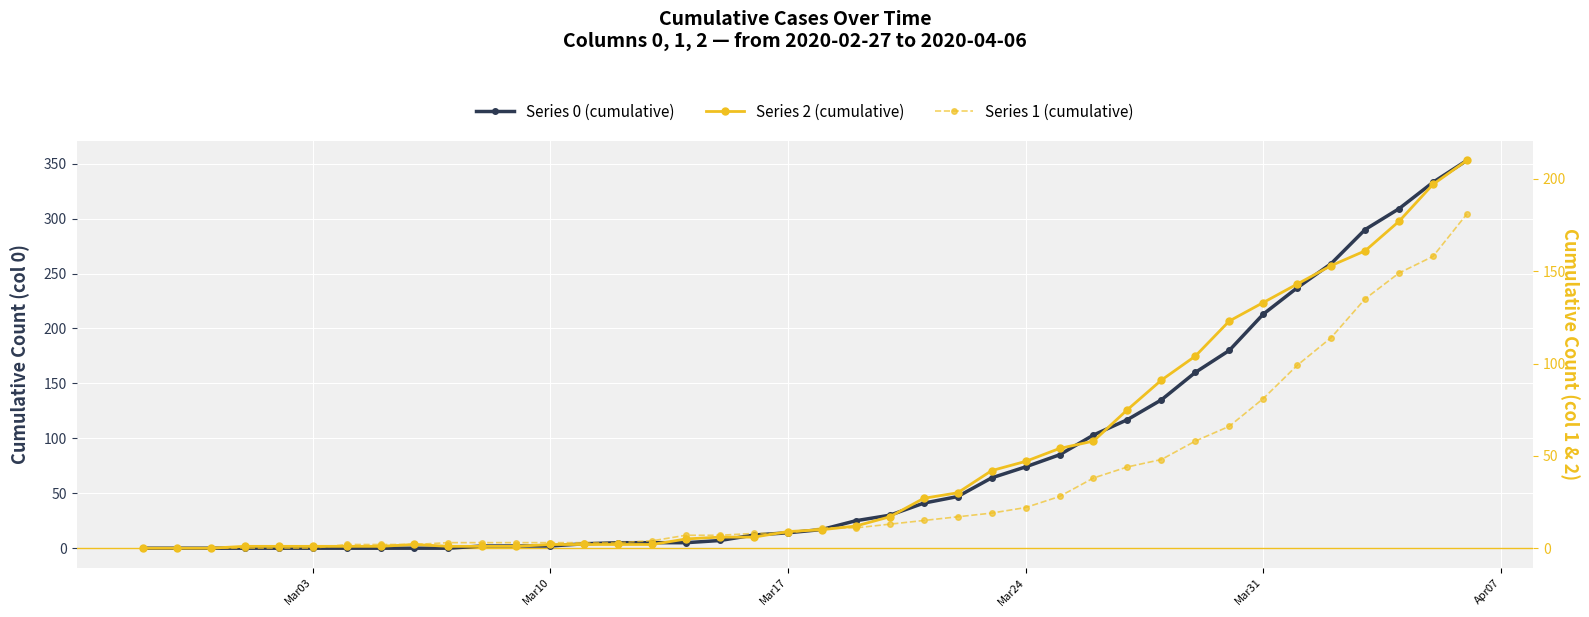

How many data points in Series 0 (cumulative) are less than 17?

20